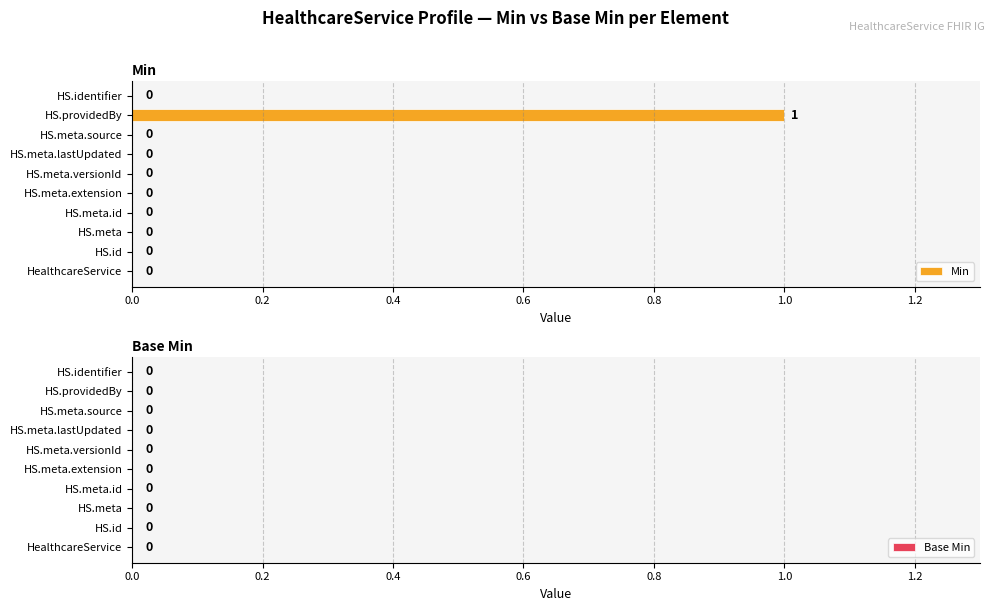

How many values are between 0 and 1?

10